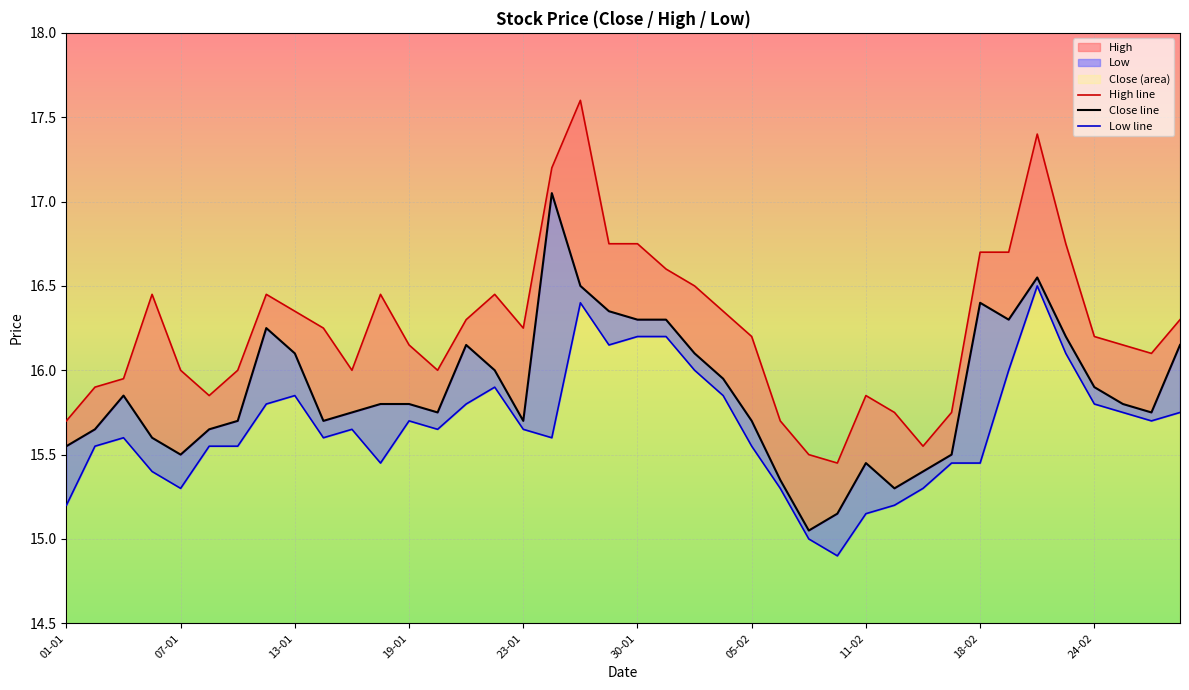

In Close line, how many points are higher than both neighbors (excluding endpoints)?

7